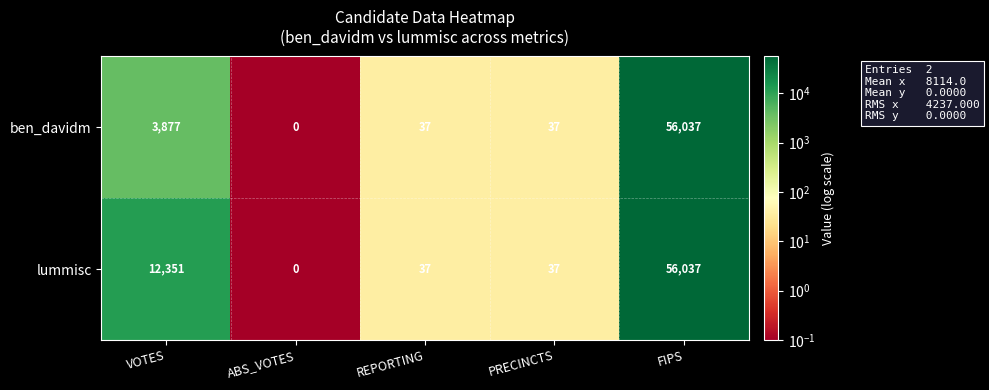

How many data points does each series have?

5